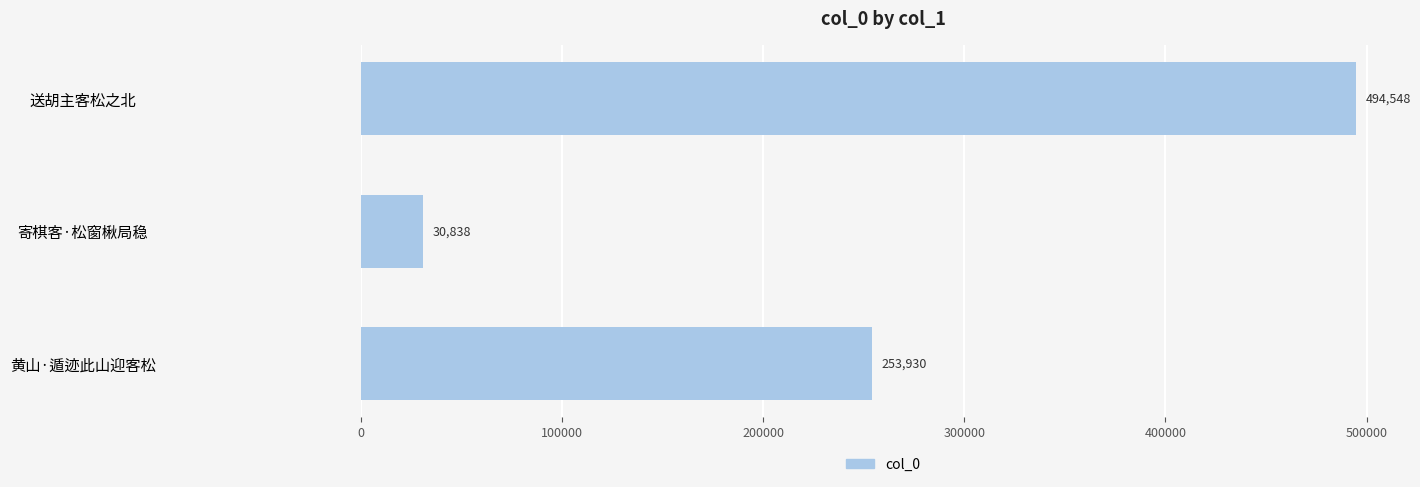

What is the change in value from 黄山·遁迹此山迎客松 to 寄棋客·松窗楸局稳?

-223092